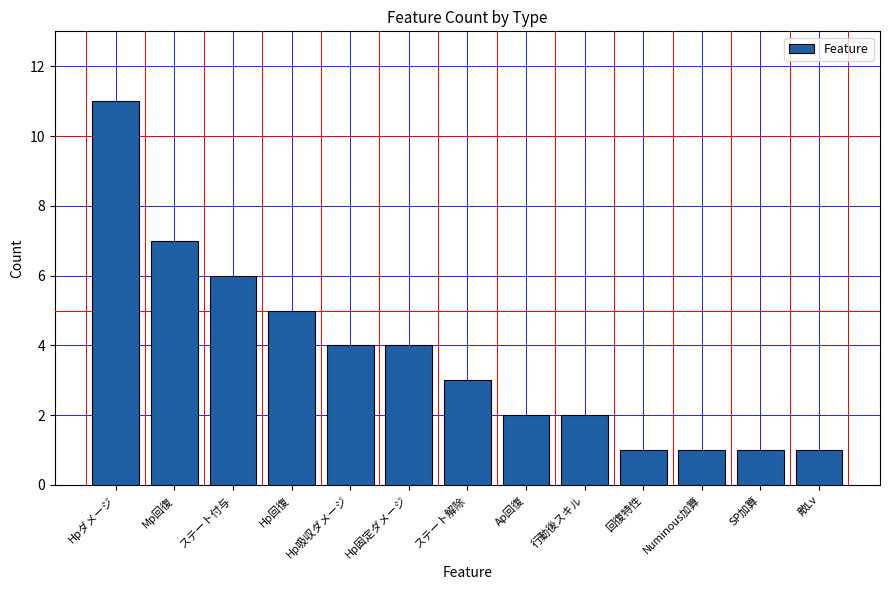

The value at ステート解除 is 5. True or false?

False